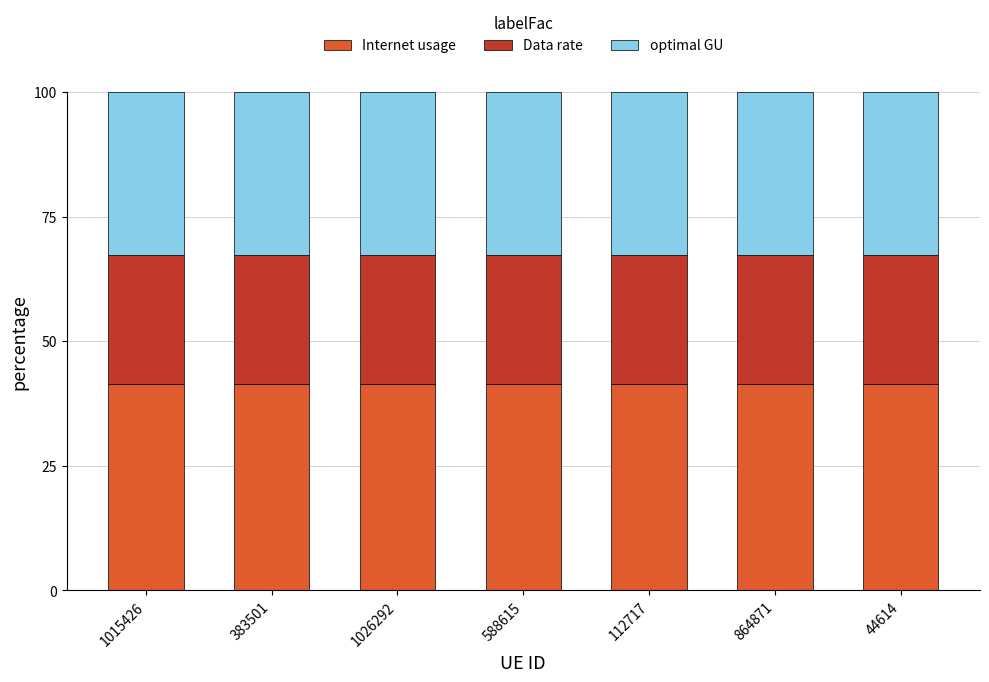

What is the sum of the Internet usage values at 864871 and 112717?

82.8